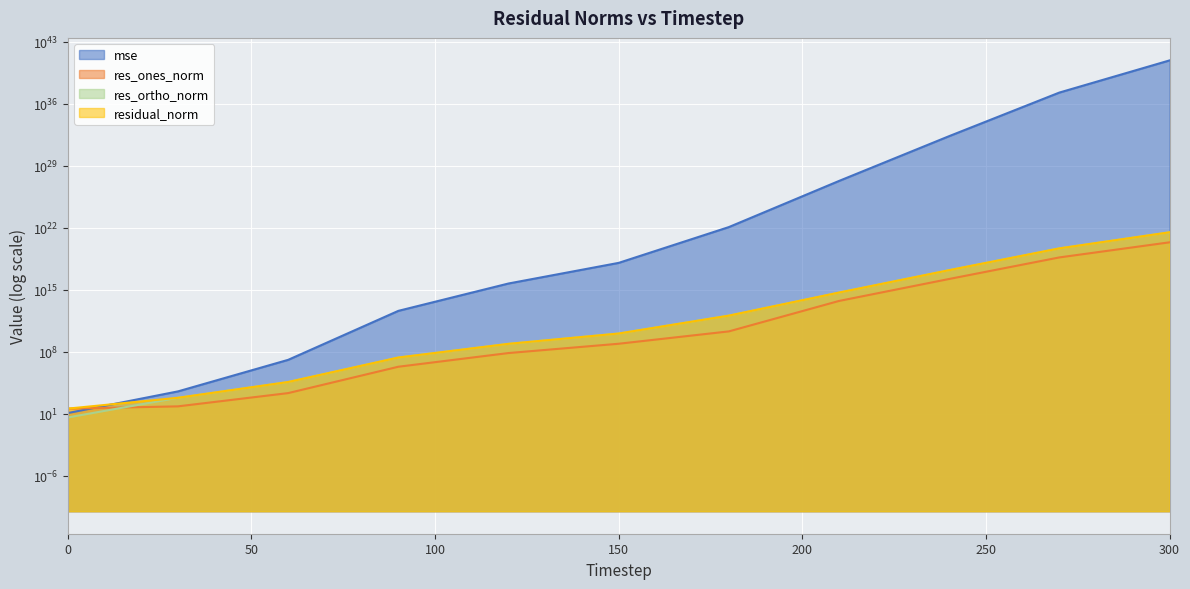

True or false: mse and res_ortho_norm intersect in this chart.

False